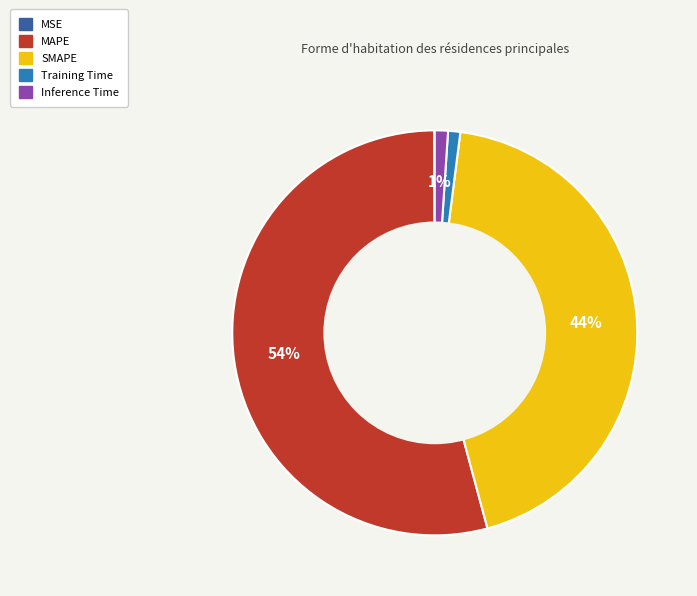

The SMAPE slice represents 44% of the pie. True or false?

True